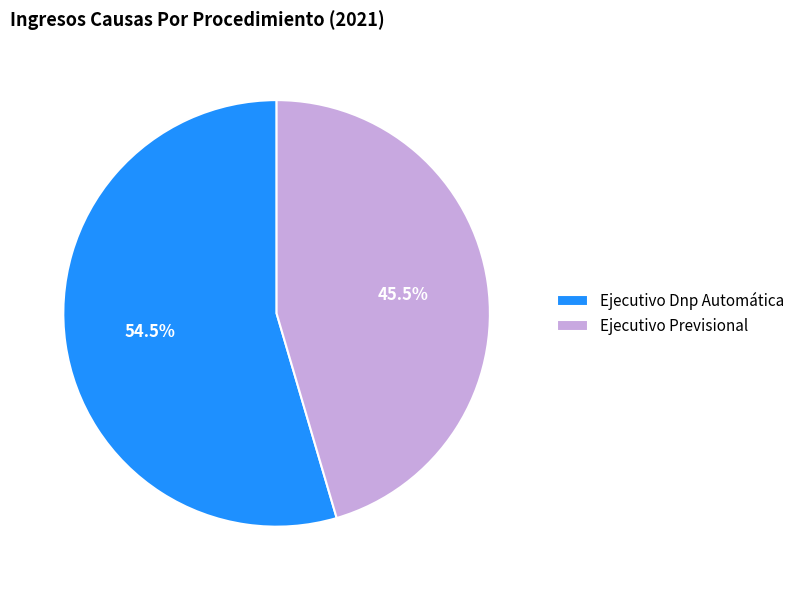

Which category has the biggest portion of the pie?

Ejecutivo Dnp Automática